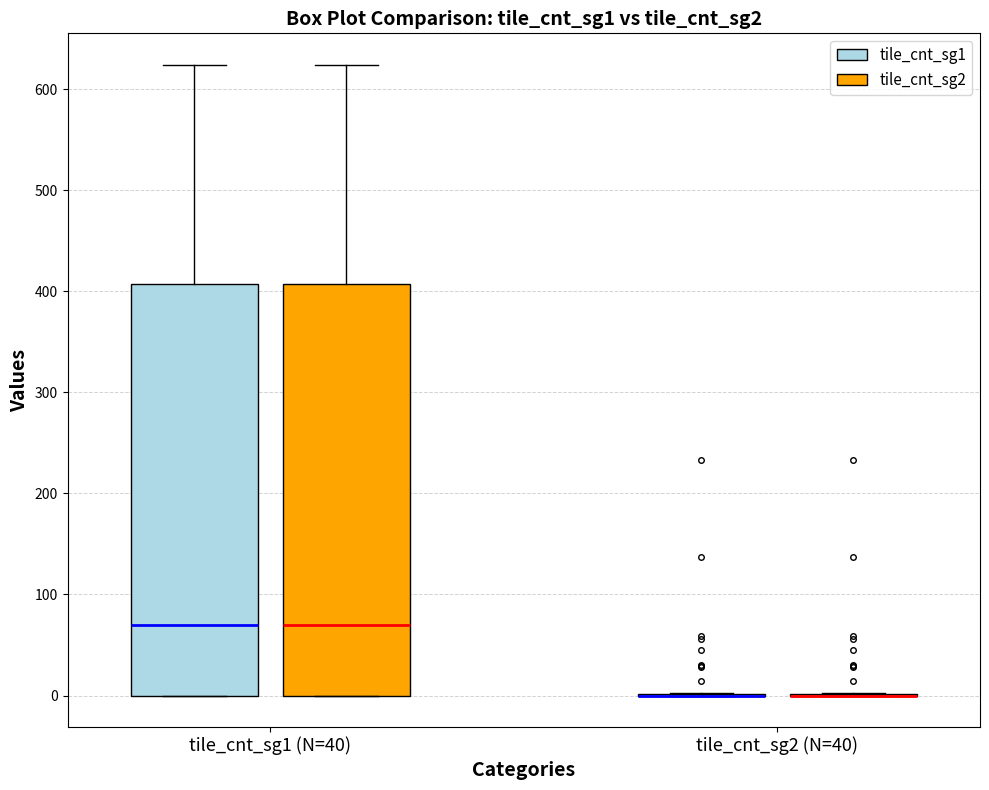

Where is the lower edge of the box for tile_cnt_sg1 (N=40) (tile_cnt_sg1) on the y-axis? The values are not printed on the chart, so give them approximately, as read against the axis.

0